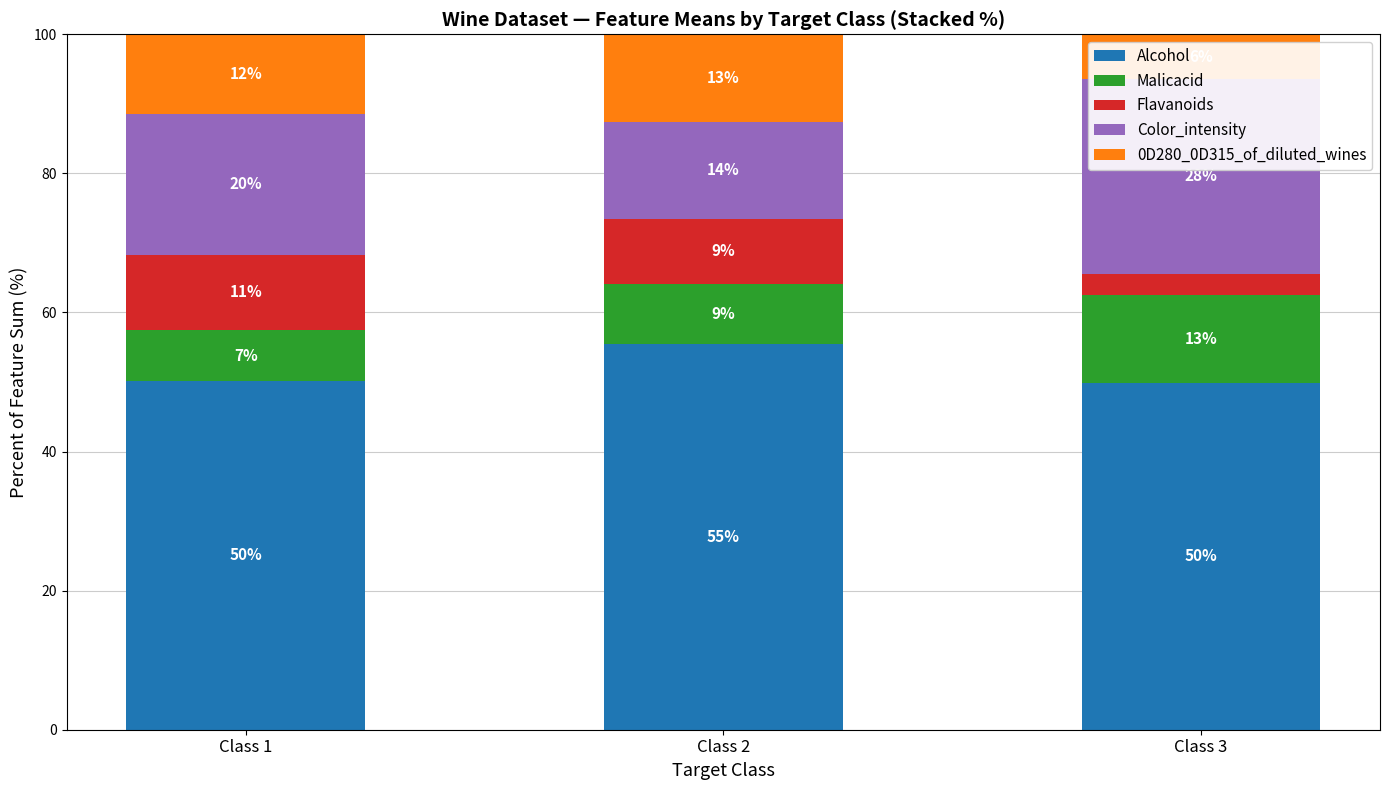

At Class 3, list the series in order from largest to smallest.

Alcohol, Color_intensity, Malicacid, 0D280_0D315_of_diluted_wines, Flavanoids